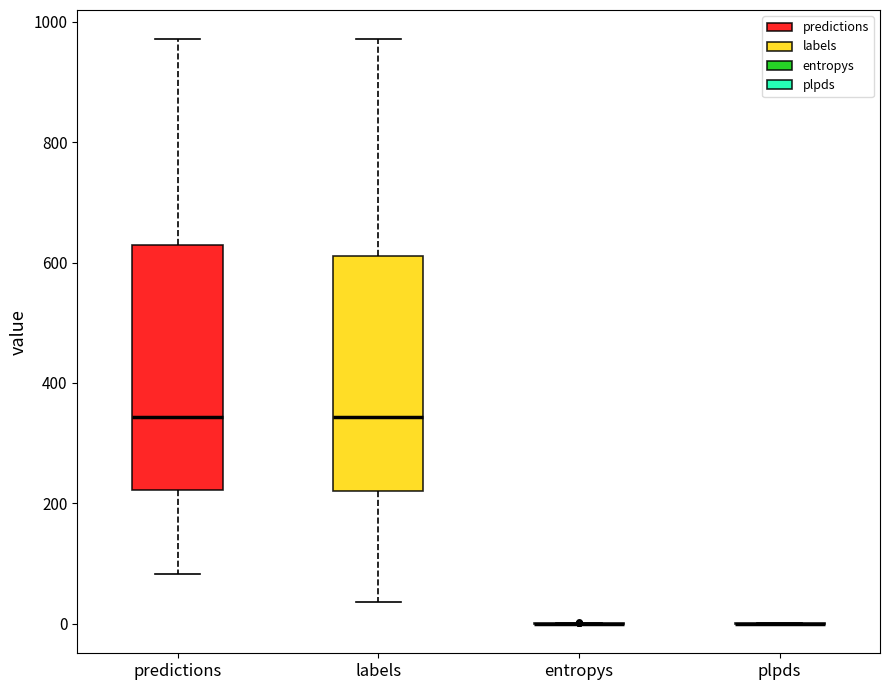

Reading left to right, transcribe this box plot: for each box, give where its median line is, the range the box spans, and where its two whiskers end, as read against the y-axis. The values are not printed on the chart, so give them approximately, as read against the axis.

predictions: median 340, box 220 to 620, whiskers 80 to 980
labels: median 340, box 220 to 620, whiskers 40 to 980
entropys: box collapsed to a line at 0, whiskers 0 to 0
plpds: box collapsed to a line at 0, whiskers 0 to 0